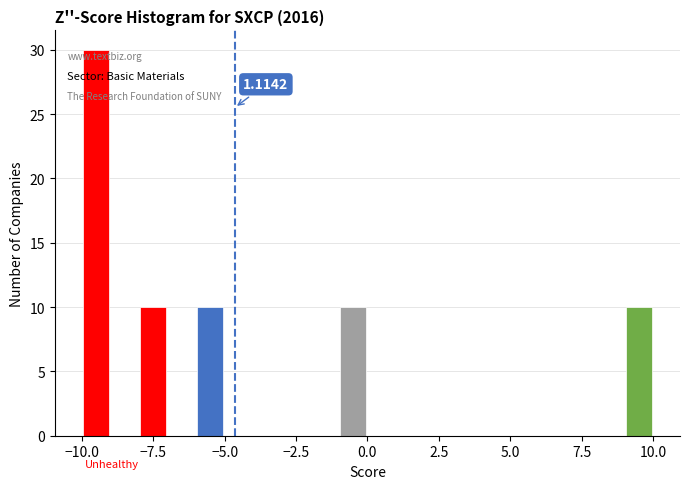

Read against the x-axis, roughly where is the centre of the tallest bar?

-9.5